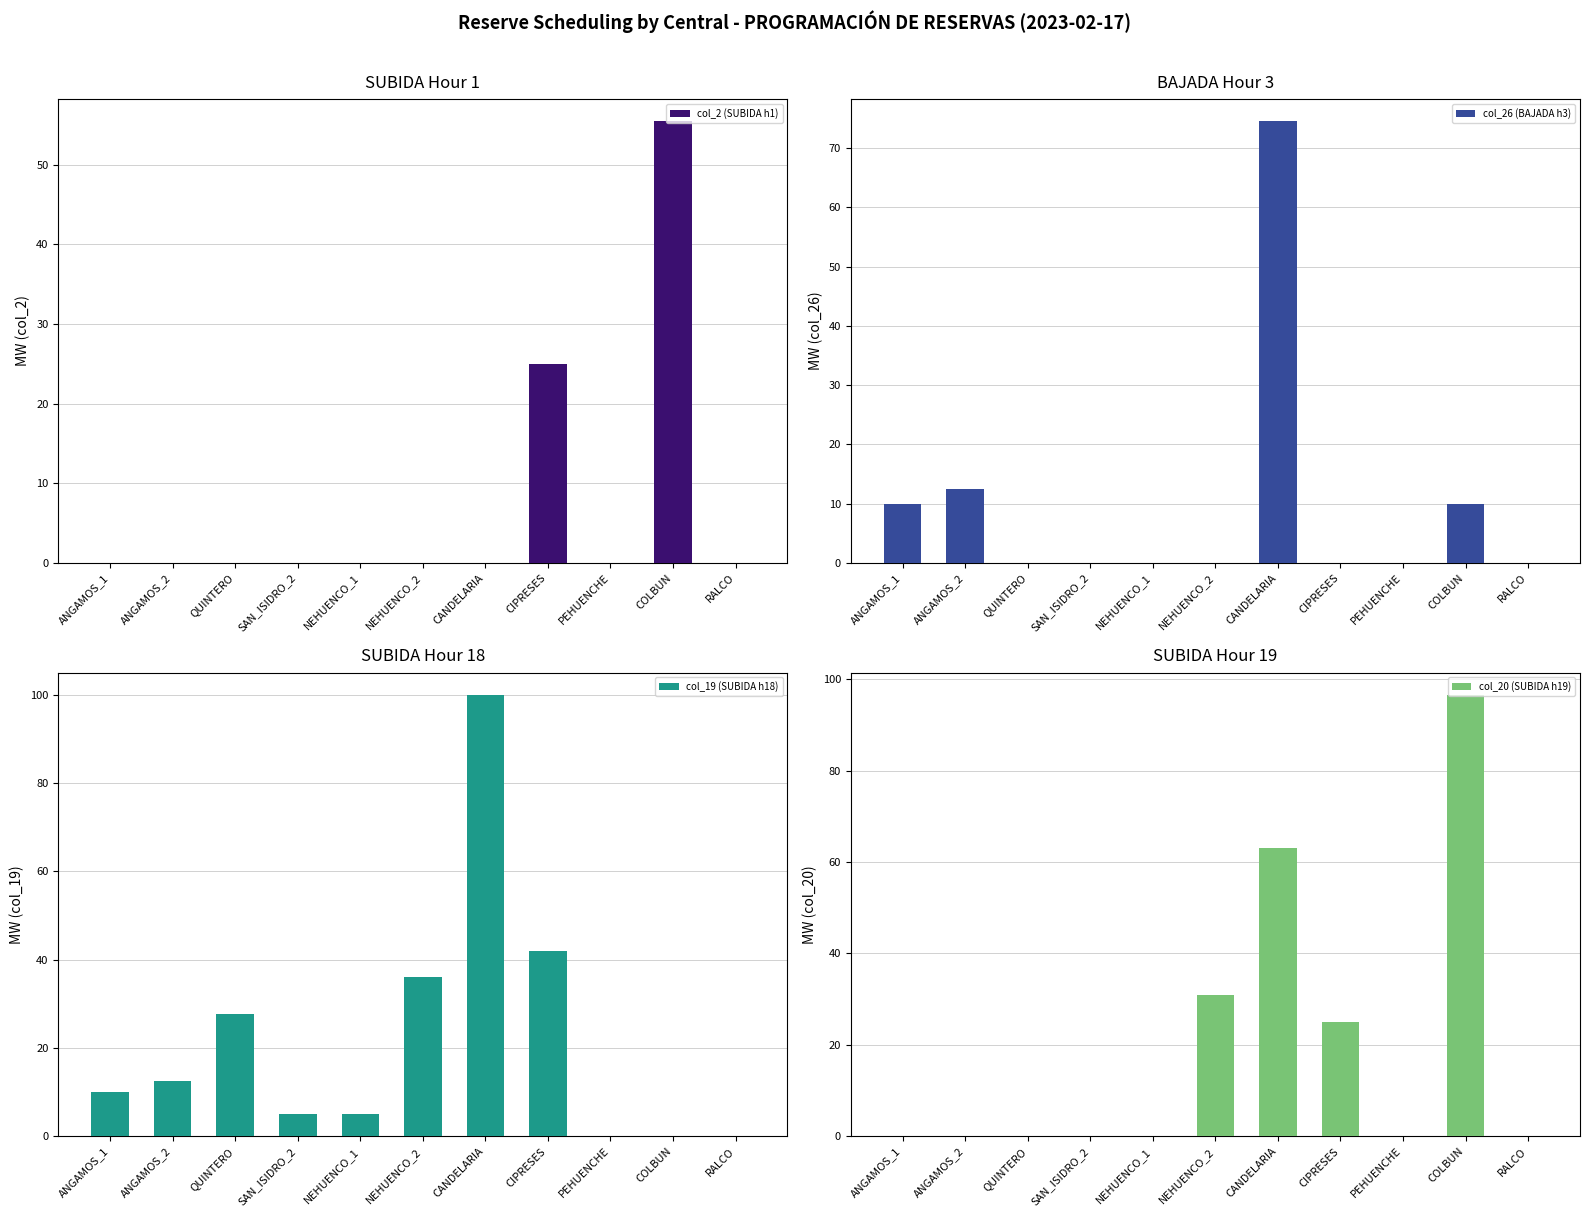

The value of col_2 (SUBIDA h1) at ANGAMOS_2 is 0.0. True or false?

True